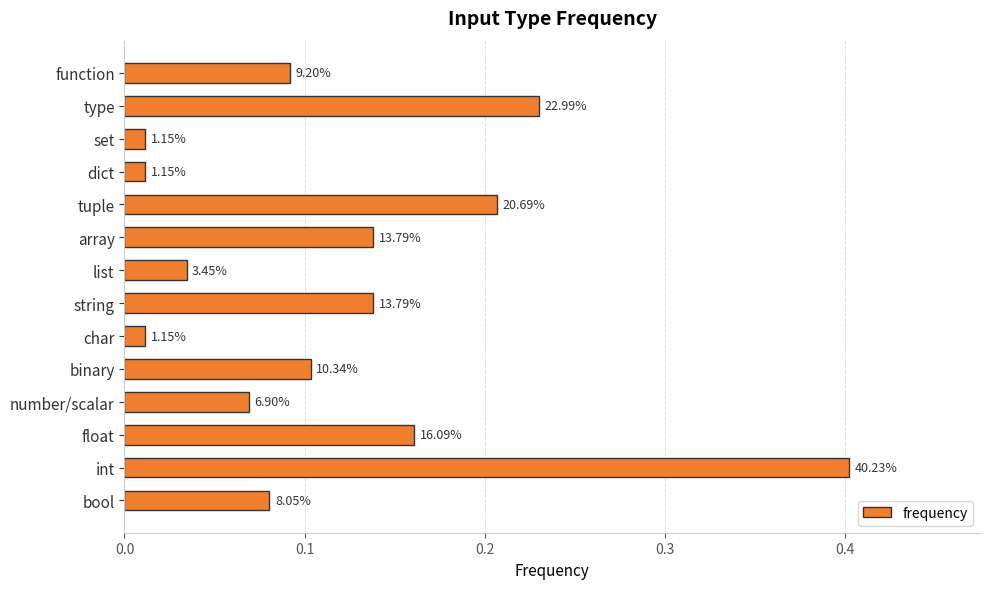

Does the chart contain any negative values?

No